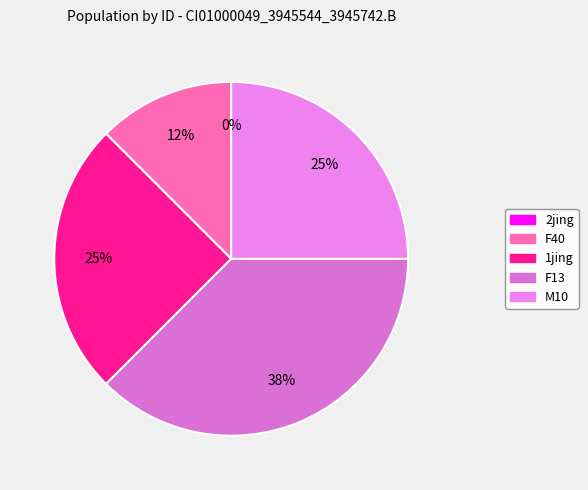

What percentage is the M10 slice, to the nearest percent?

25%